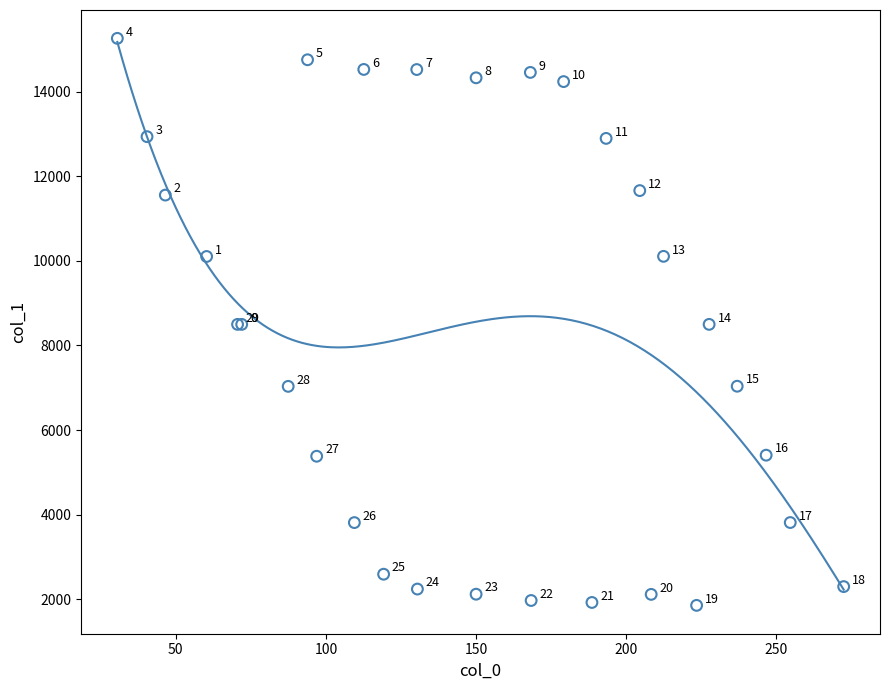

What Y value in the scatter plot is closest to 8559?

8500.0